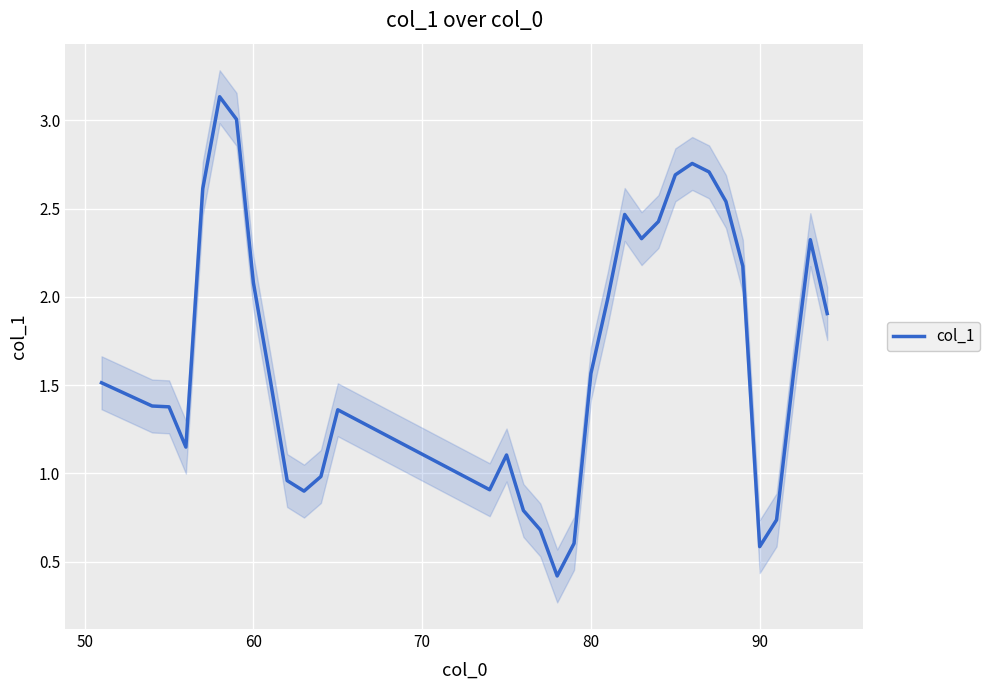

Is it true that col_1 equals 0.6 at 60?

False